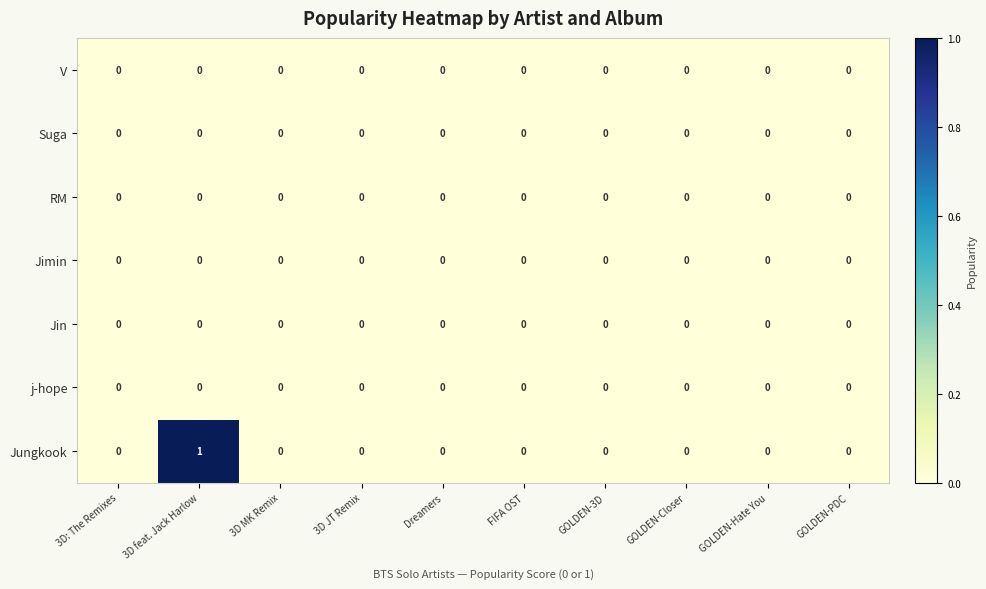

Is it true that Jungkook equals -1 at FIFA OST?

False